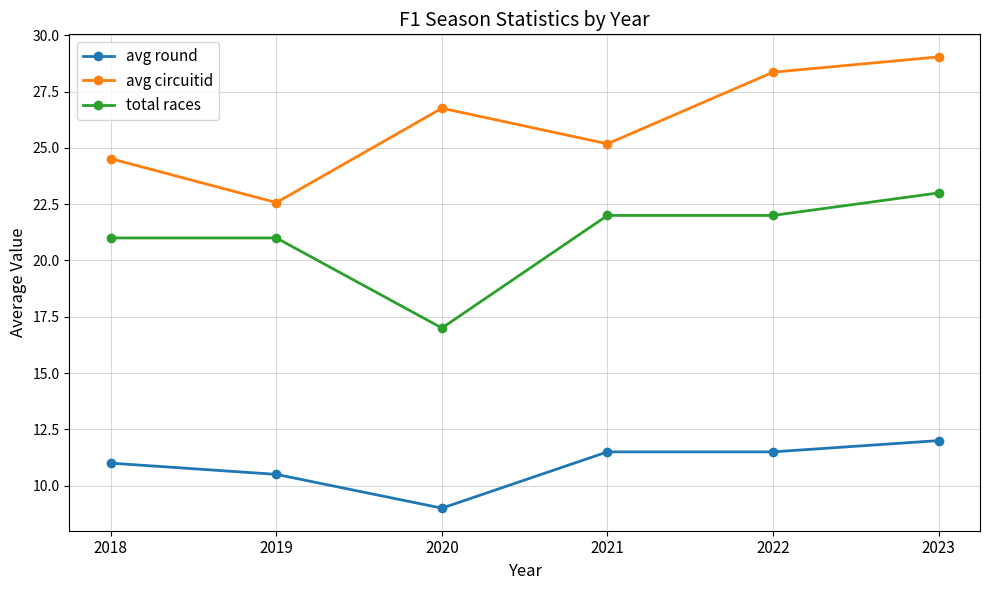

Count the total races values in the range 21 to 22.

4